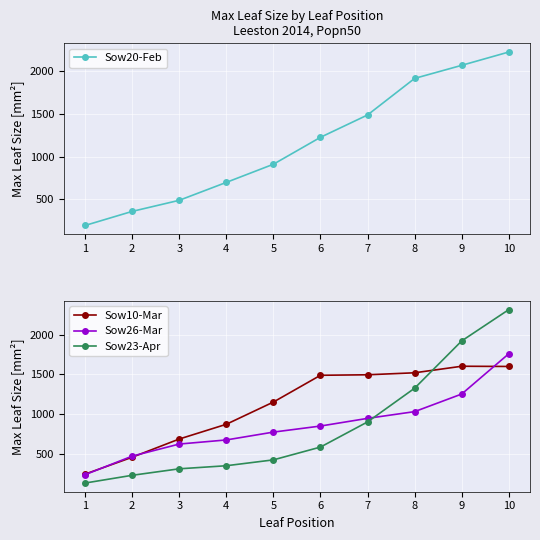

Where is Sow10-Mar nearest to the value 924?

4